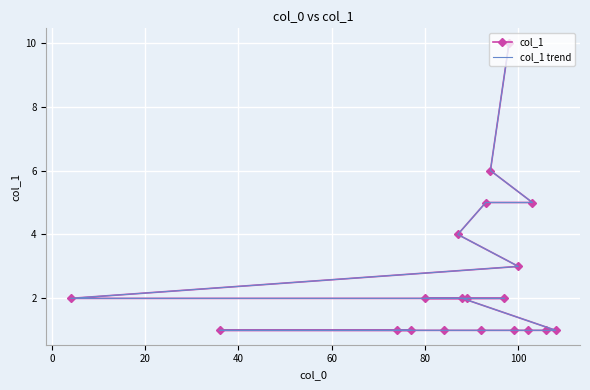

True or false: col_1 trend and col_1 intersect in this chart.

False